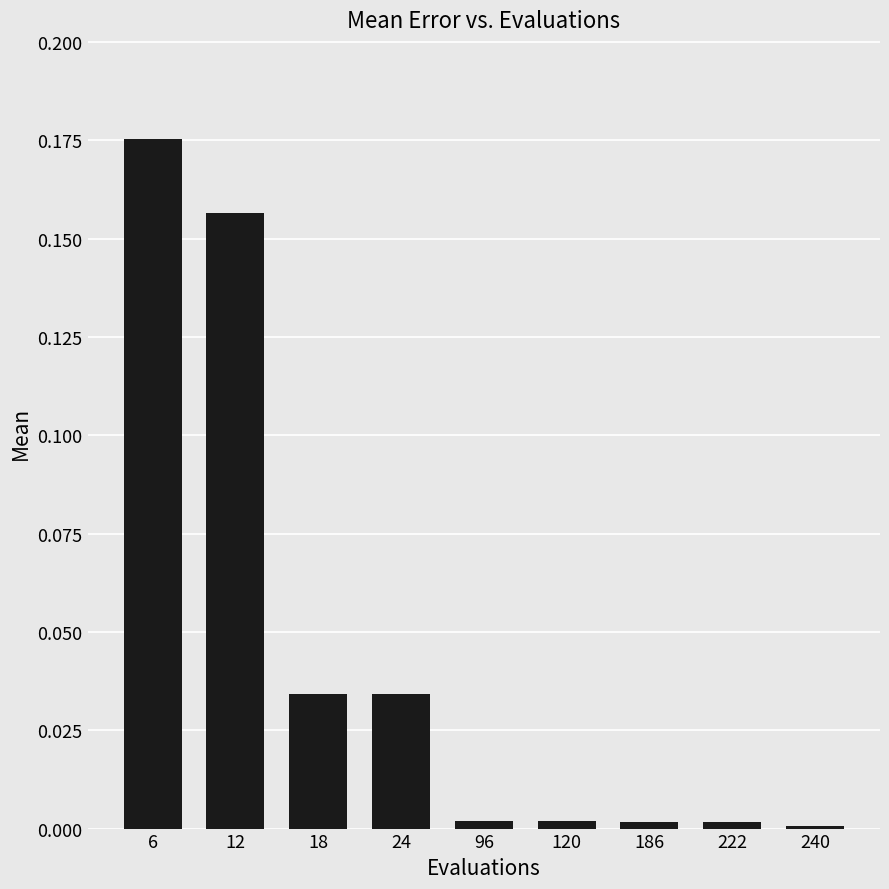

What is the sum of all values?

0.4